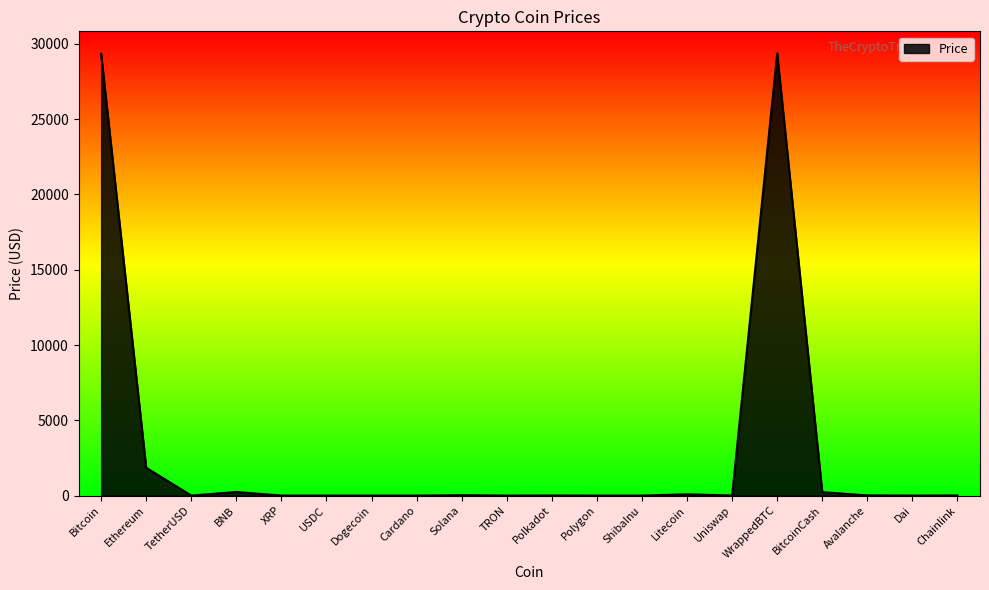

Does the chart display data point markers on the line(s)?

No